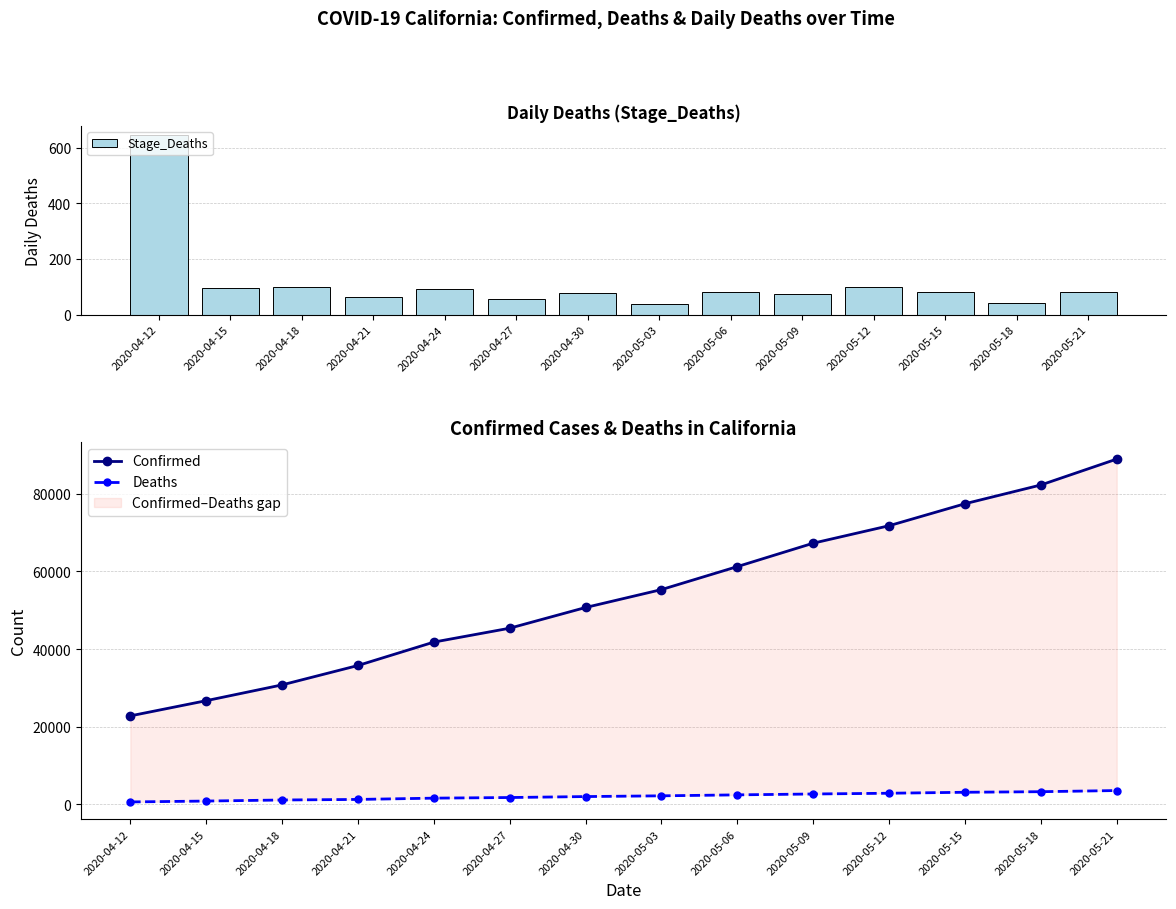

What is the lowest value of the Confirmed series?

22805